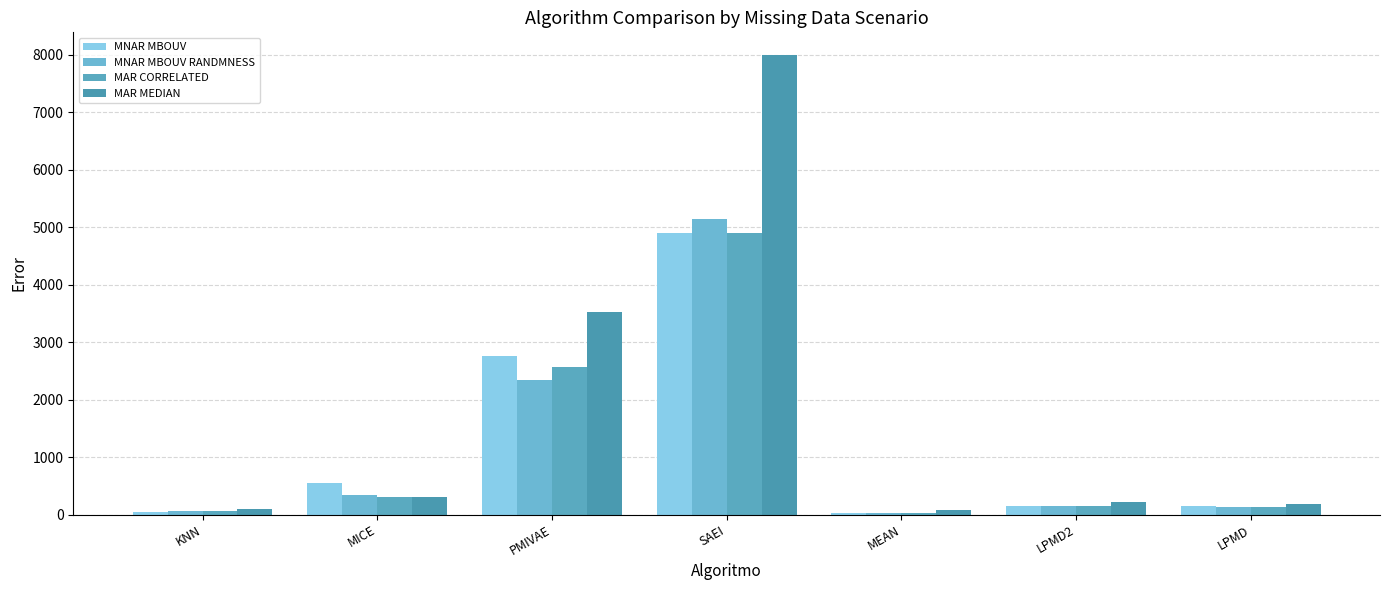

Which series has the widest spread of values?

MAR MEDIAN